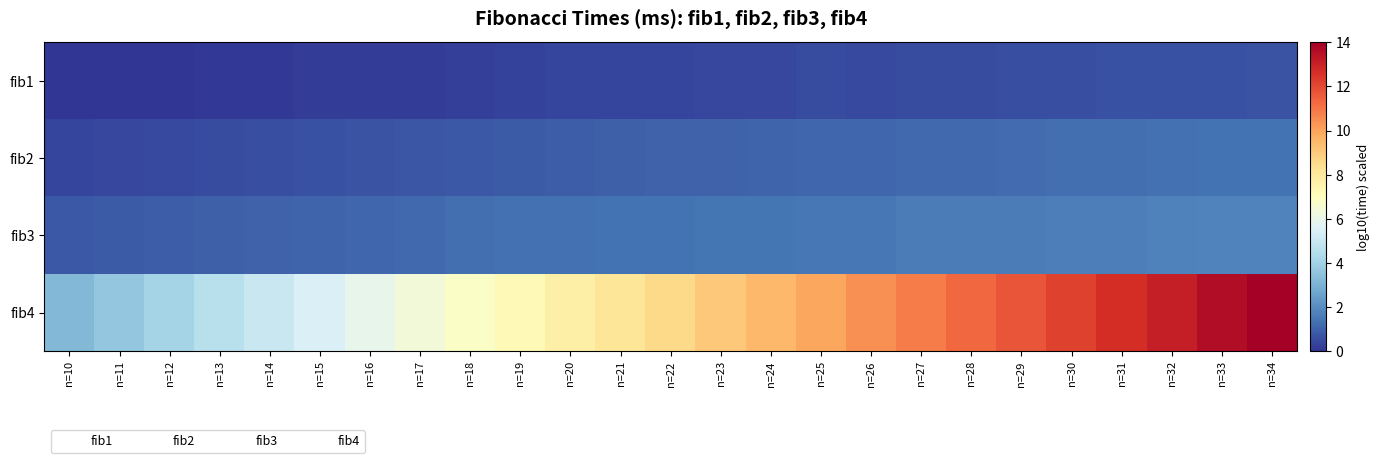

How many data points does each series have?

25